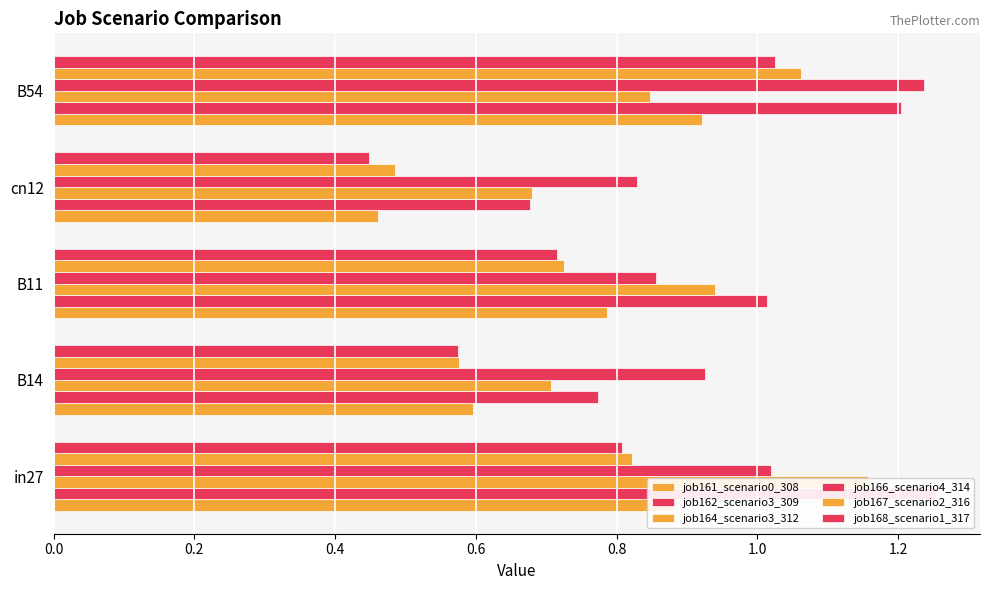

Which series has the largest total across all categories?

job162_scenario3_309